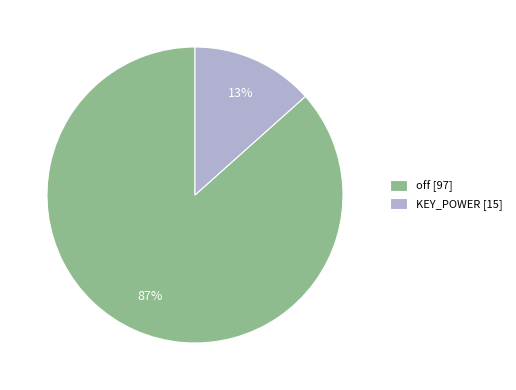

Is the sum of off [97] and KEY_POWER [15] greater than half?

Yes